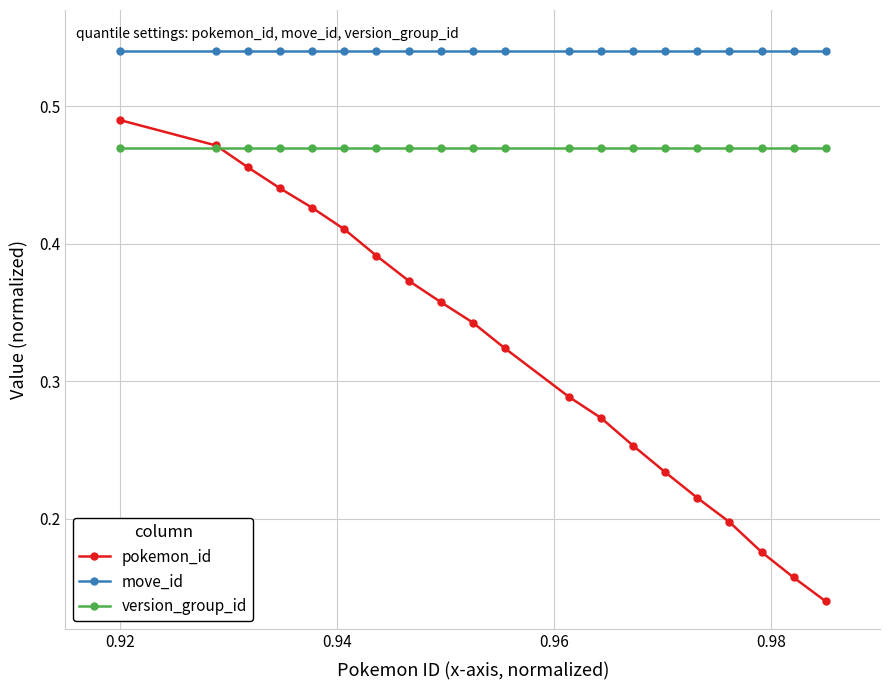

At how many categories does at least one series exceed 0?

20